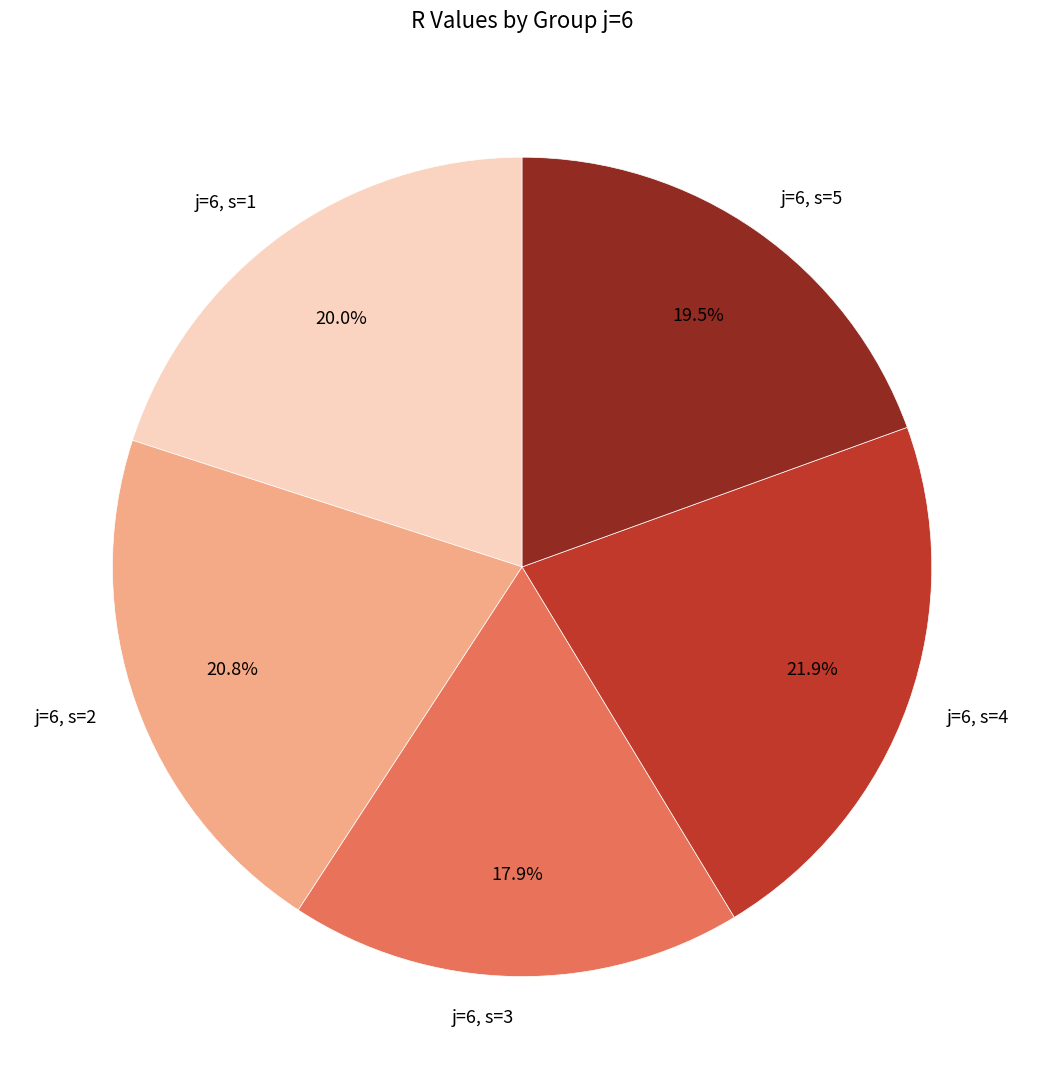

The j=6, s=3 slice represents 4% of the pie. True or false?

False